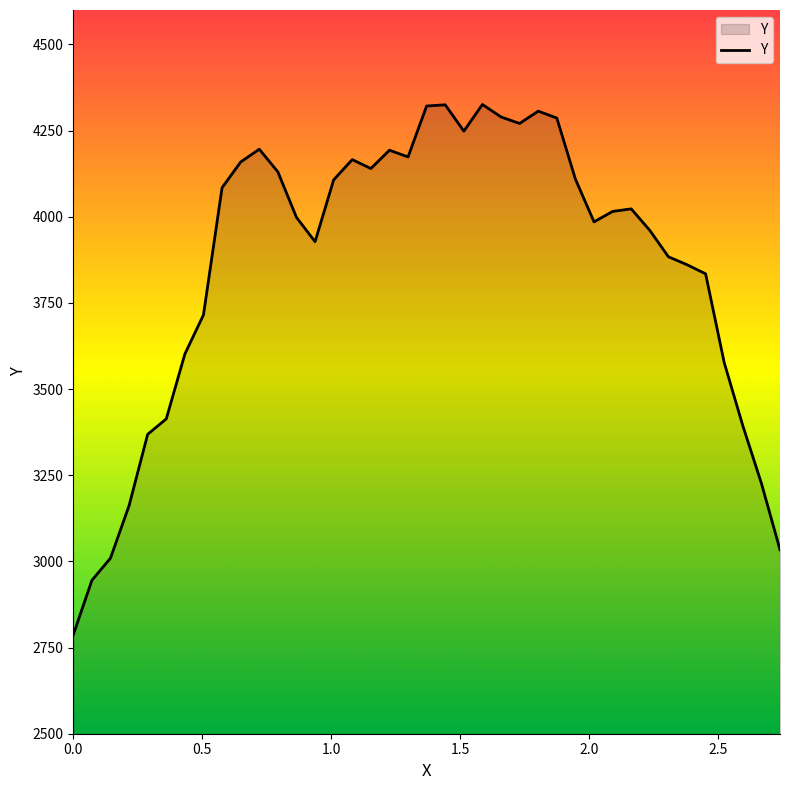

What is the difference between the maximum and minimum values?

1538.9